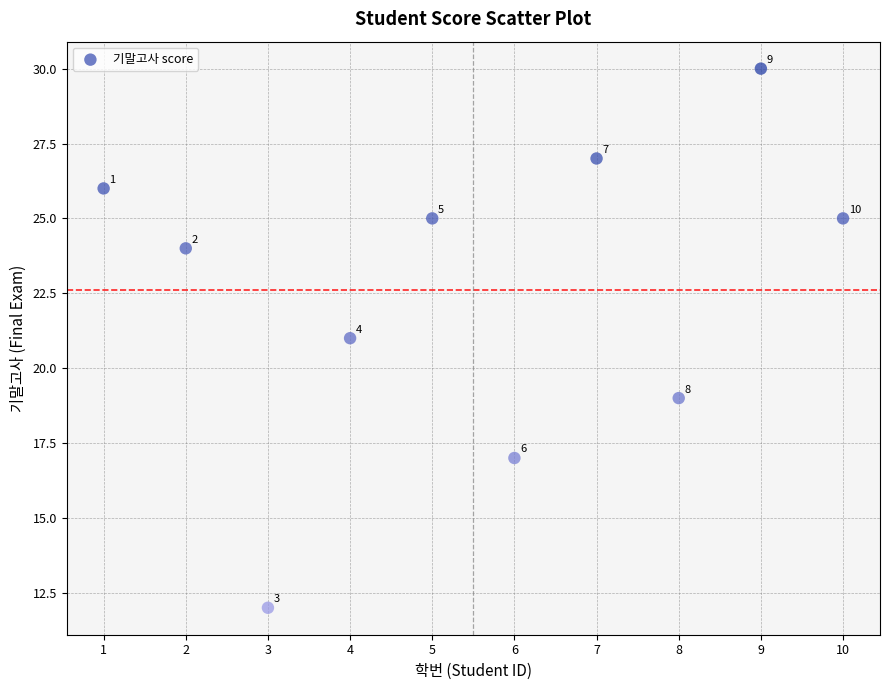

What Y value in the scatter plot is closest to 21?

21